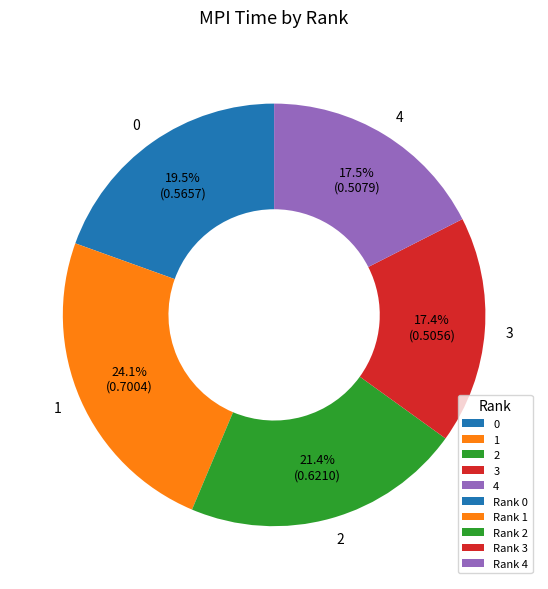

How much of the chart is everything except 2?

78.6%